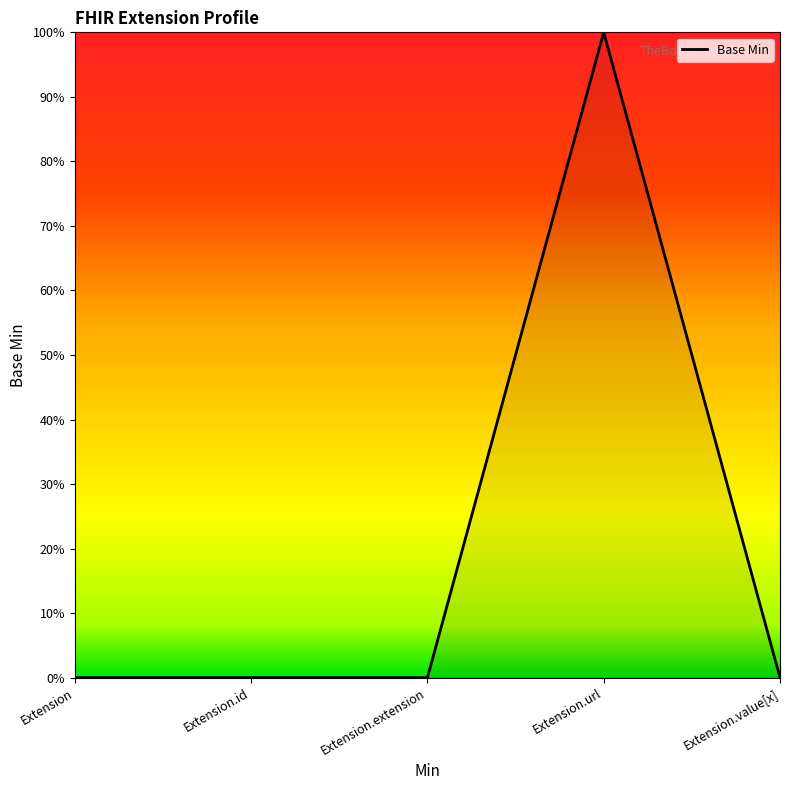

The chart shows a value of 0 at Extension.id. True or false?

True